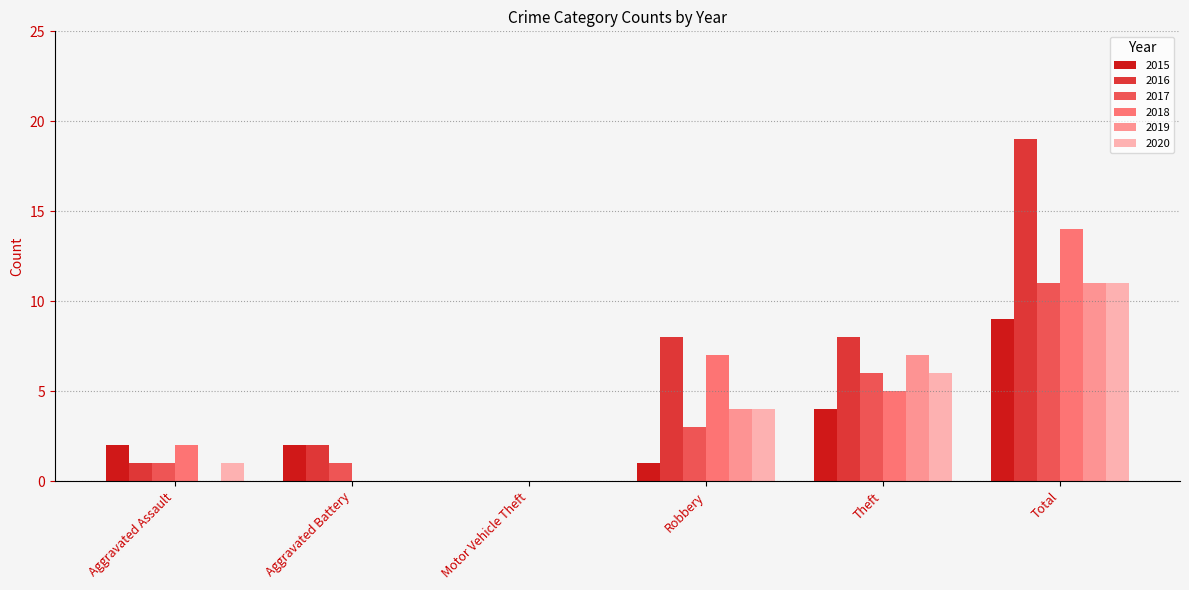

Which category has the highest value in the 2017 series?

Total